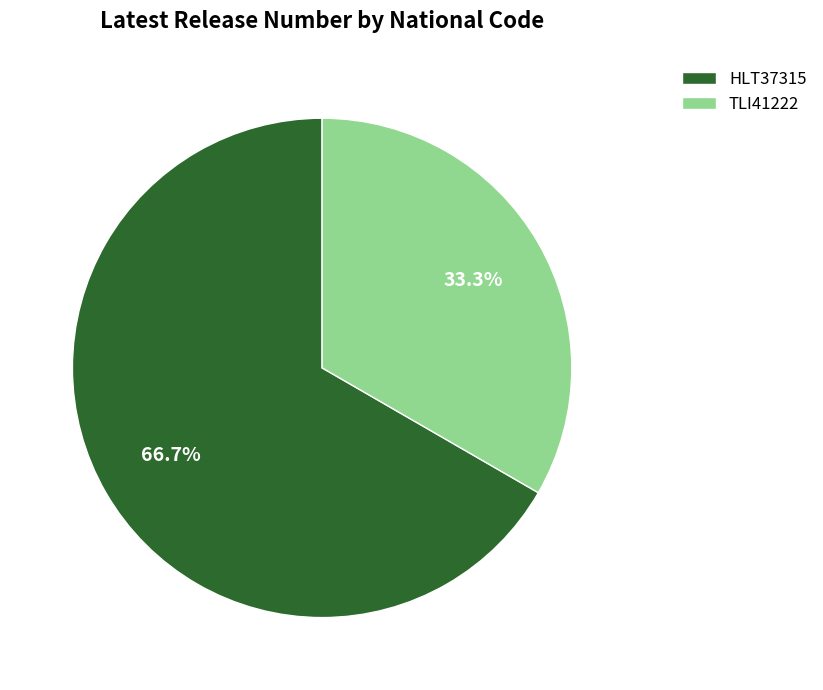

What percentage is the TLI41222 slice, to the nearest percent?

33%